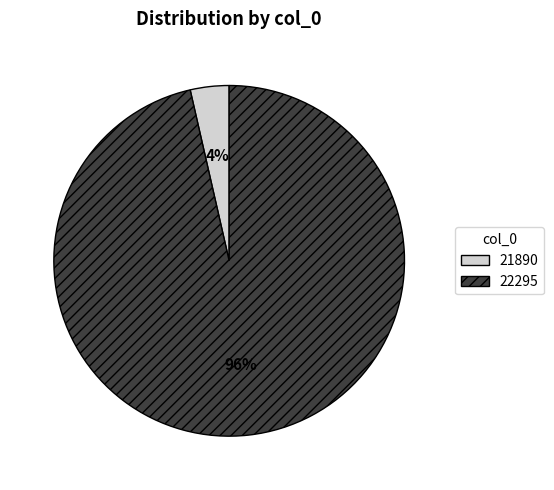

How many slices are in this pie chart?

2